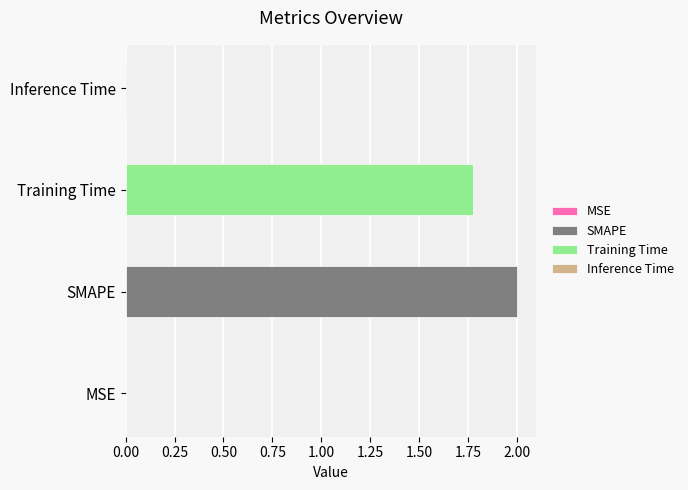

What is the difference between the second highest and minimum values?

1.8